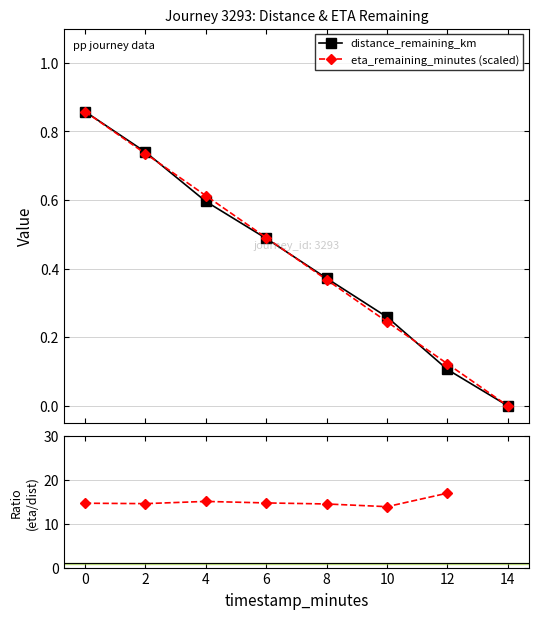

True or false: distance_remaining_km has more than 0 interior local peaks.

False